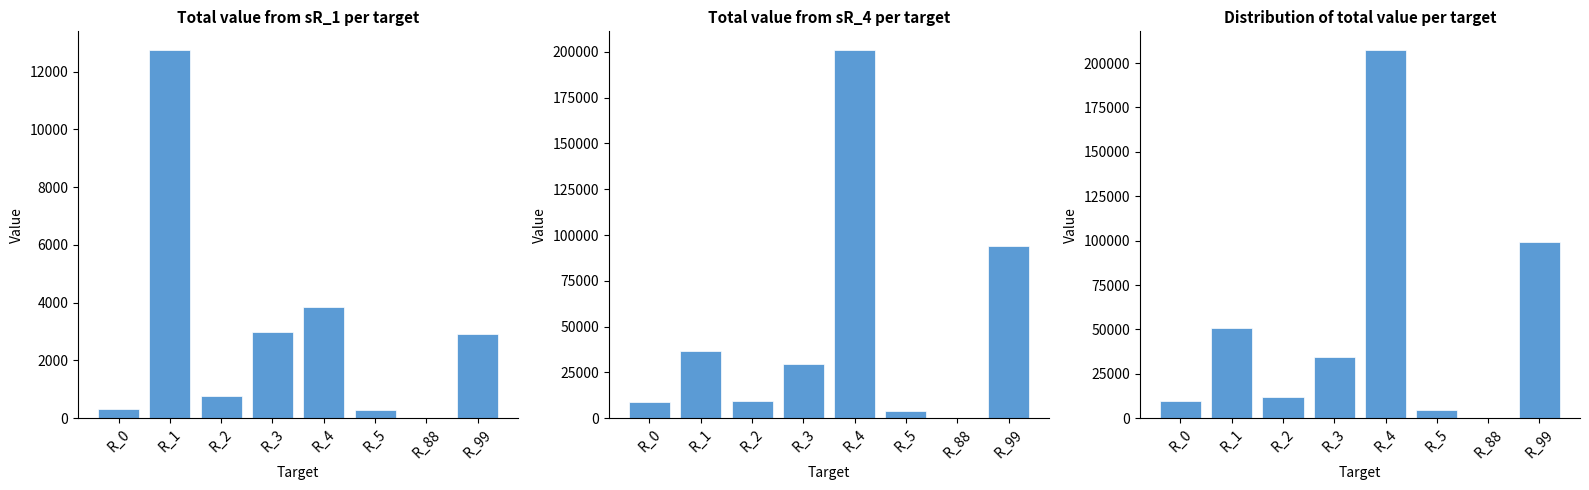

Reading right to left, extract all data points from this chart.

sR_1: R_99=2918	R_88=6	R_5=294	R_4=3860	R_3=2980	R_2=769	R_1=12754	R_0=304
sR_4: R_99=94216	R_88=247	R_5=3677	R_4=201175	R_3=29630	R_2=9549	R_1=36565	R_0=8984
All sources: R_99=99328	R_88=260	R_5=4514	R_4=207513	R_3=34235	R_2=12003	R_1=50697	R_0=9963